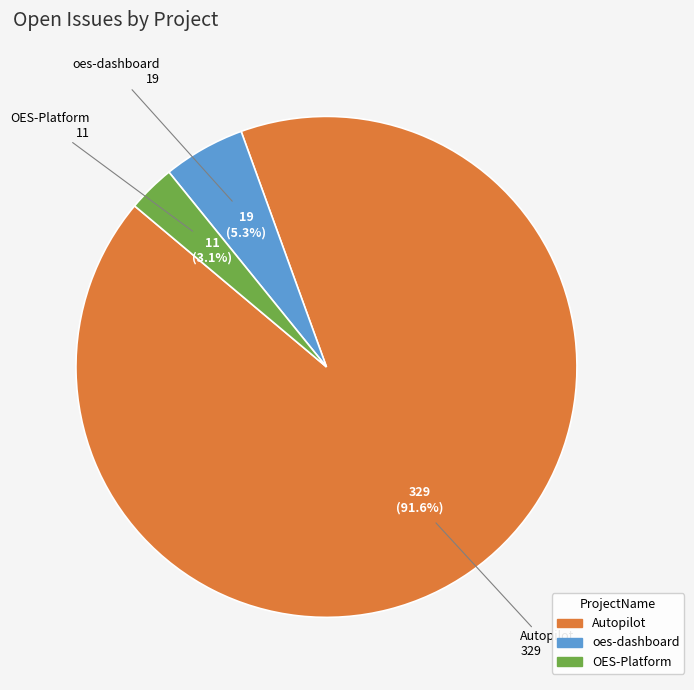

Is it true that oes-dashboard is 5% of the pie?

True